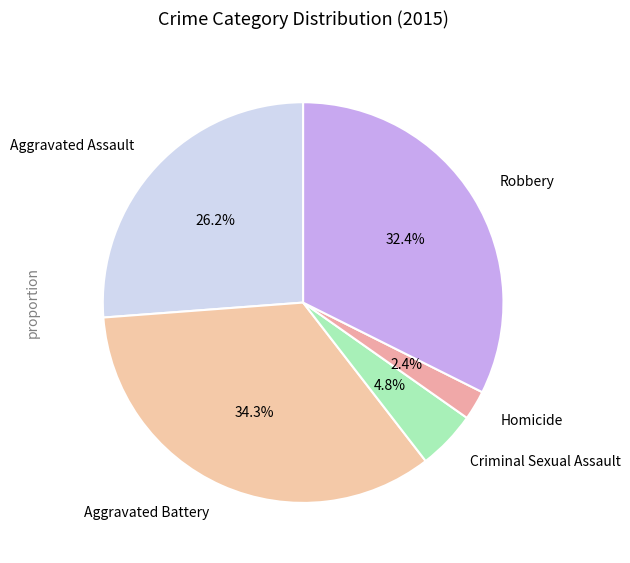

To the nearest percent, what portion does Robbery represent?

32%